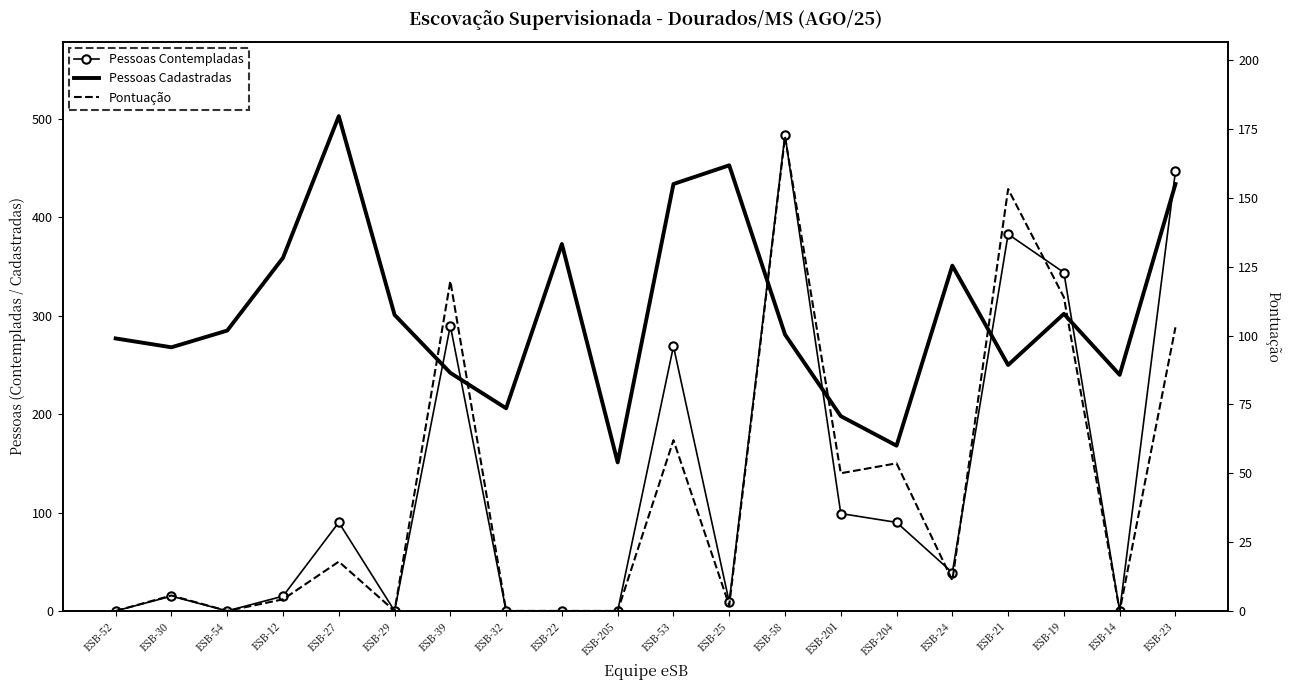

Which has a higher value, ESB-25 or ESB-58?

ESB-58